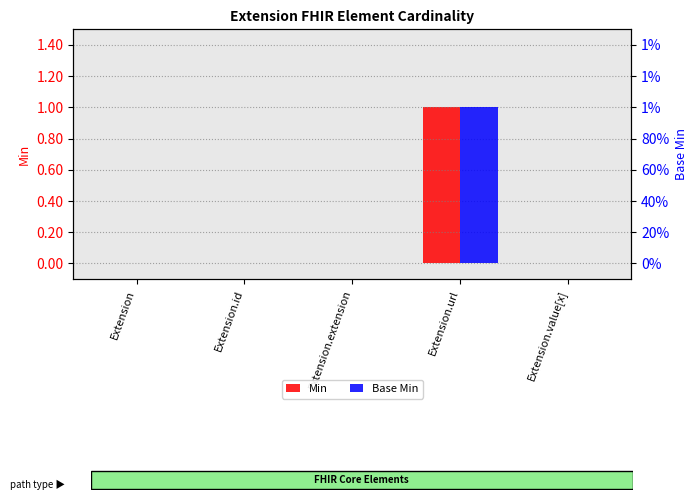

What is the label of the 4th bar from the left?

Extension.url